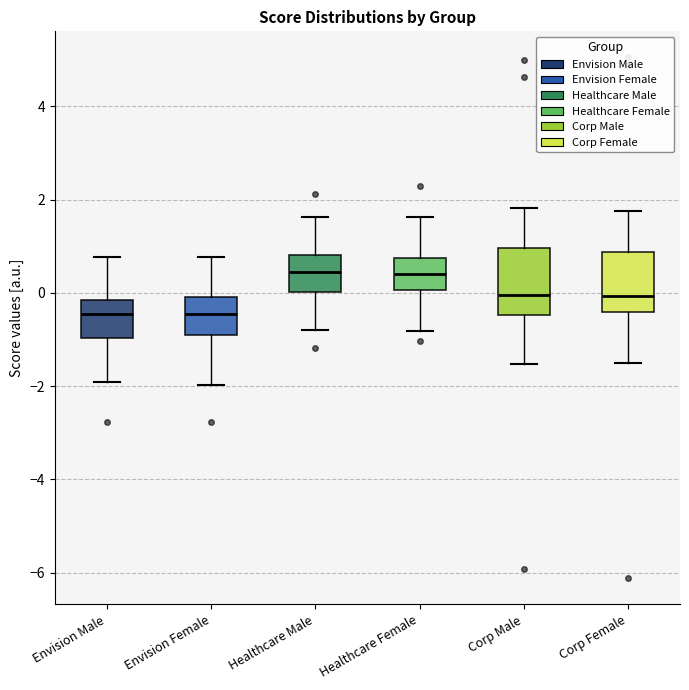

Reading left to right, read every box against the y-axis: the position of its median line, the range the box covers, and the ends of its whiskers. The values are not printed on the chart, so give them approximately, as read against the axis.

Envision Male: median -0.4, box -1.0 to -0.2, whiskers -2.0 to 0.8
Envision Female: median -0.4, box -1.0 to 0.0, whiskers -2.0 to 0.8
Healthcare Male: median 0.4, box 0.0 to 0.8, whiskers -0.8 to 1.6
Healthcare Female: median 0.4, box 0.0 to 0.8, whiskers -0.8 to 1.6
Corp Male: median 0.0, box -0.4 to 1.0, whiskers -1.6 to 1.8
Corp Female: median 0.0, box -0.4 to 0.8, whiskers -1.6 to 1.8